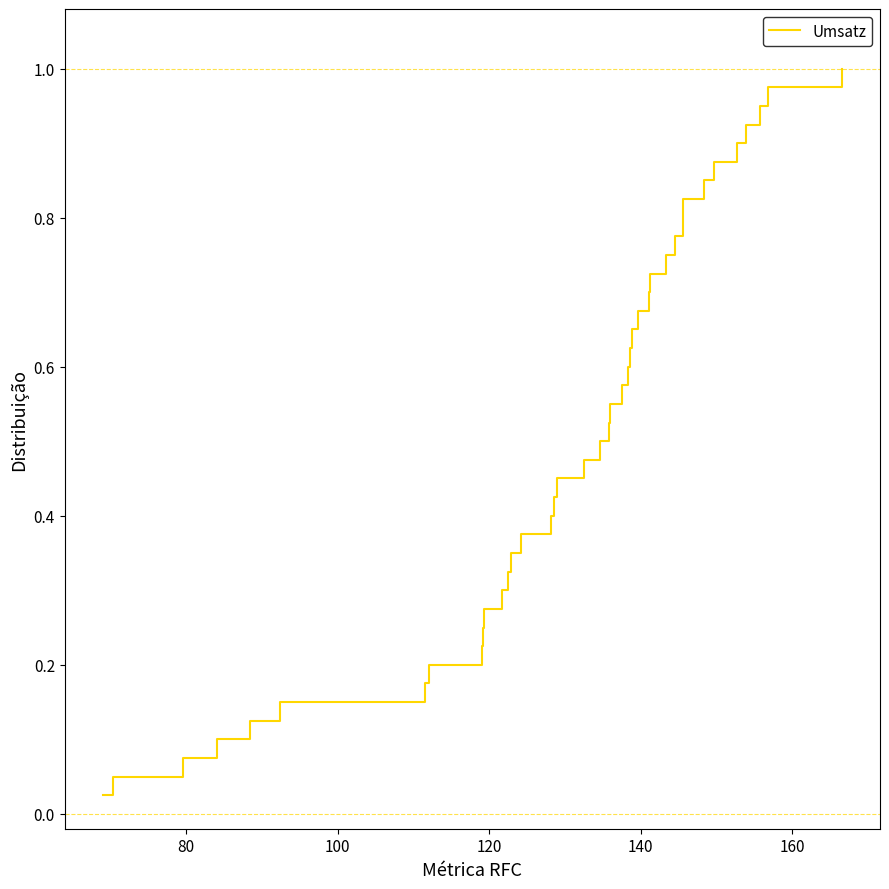

True or false: there are more than 1 points higher than both neighbors.

False